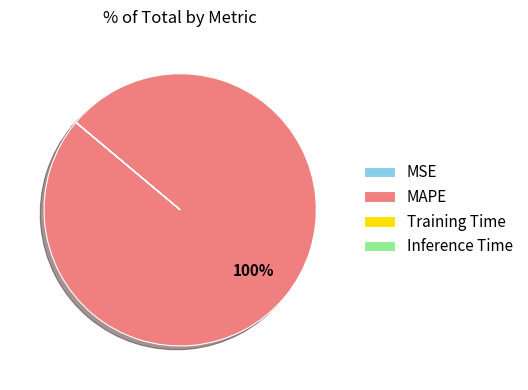

Does any single category account for the majority?

Yes